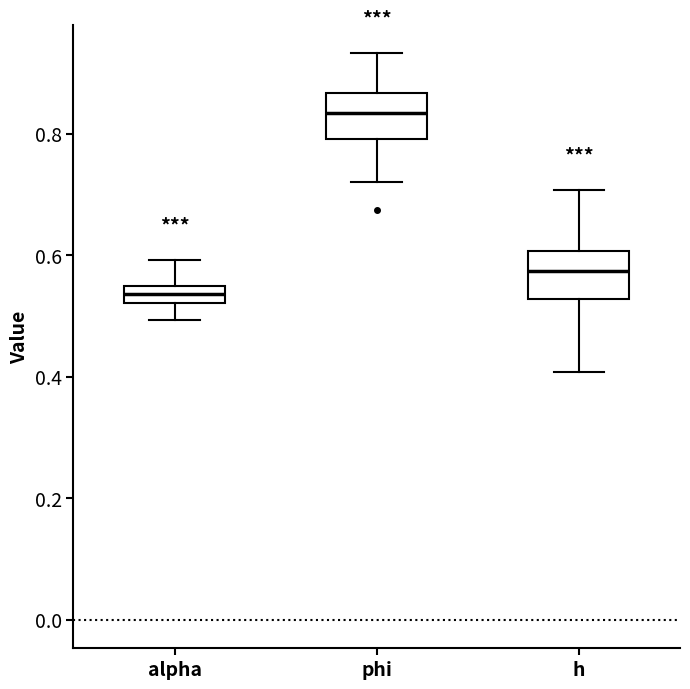

Where does the lower whisker of the box for h end on the y-axis? The values are not printed on the chart, so give them approximately, as read against the axis.

0.40